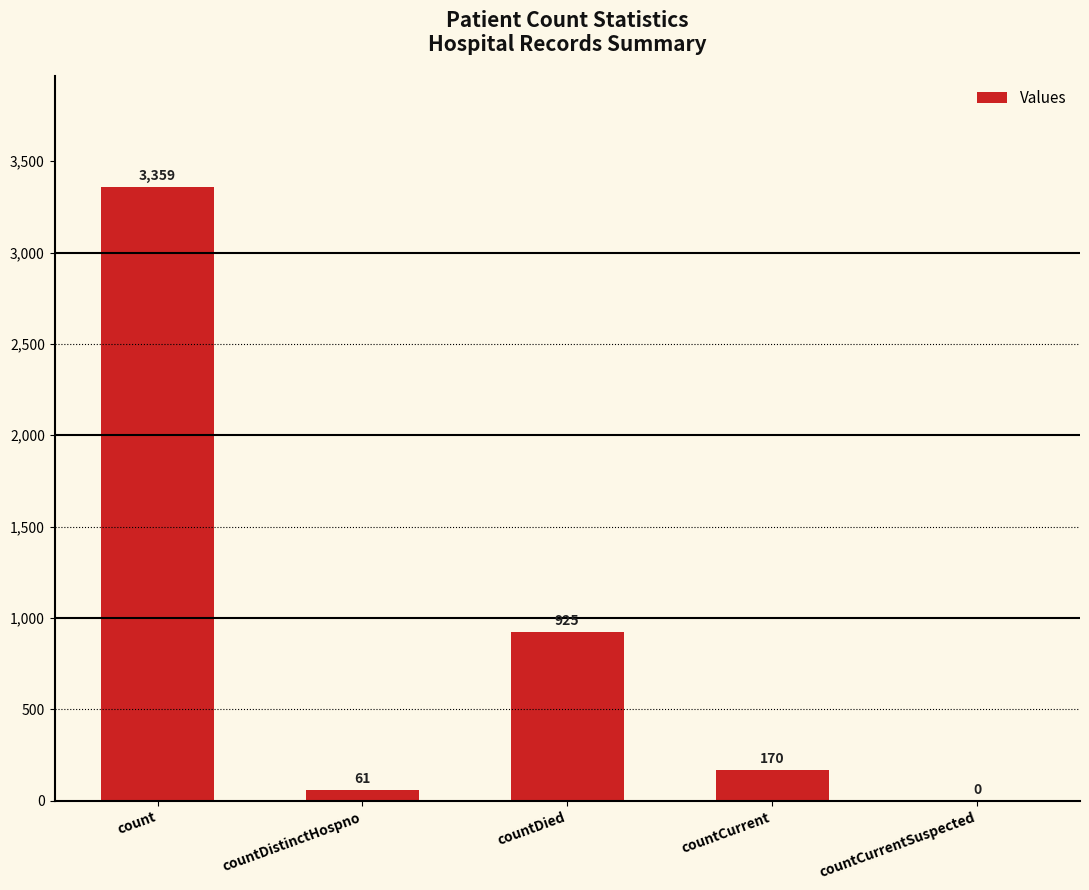

Count the number of data series in this chart.

1